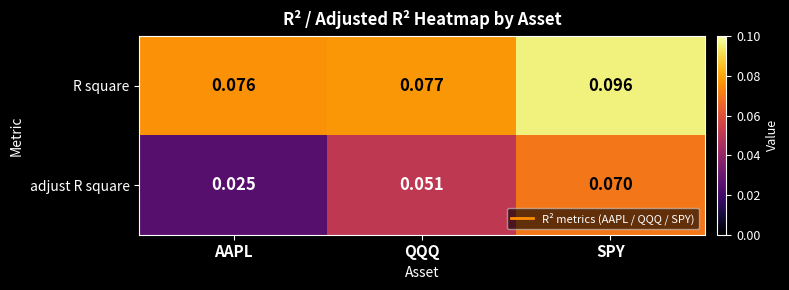

List the series in order of their overall mean, lowest first.

adjust R square, R square